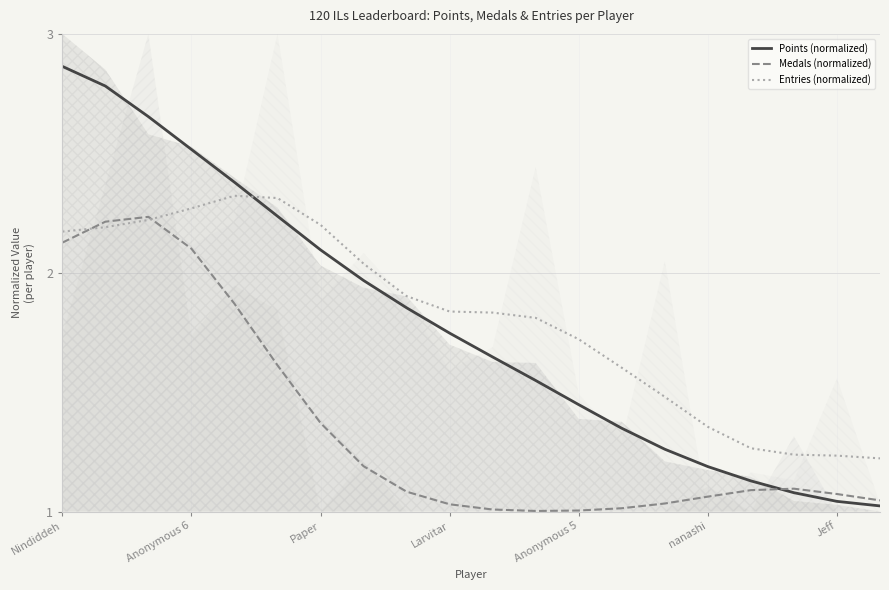

What is the maximum value shown in the chart?

2.9